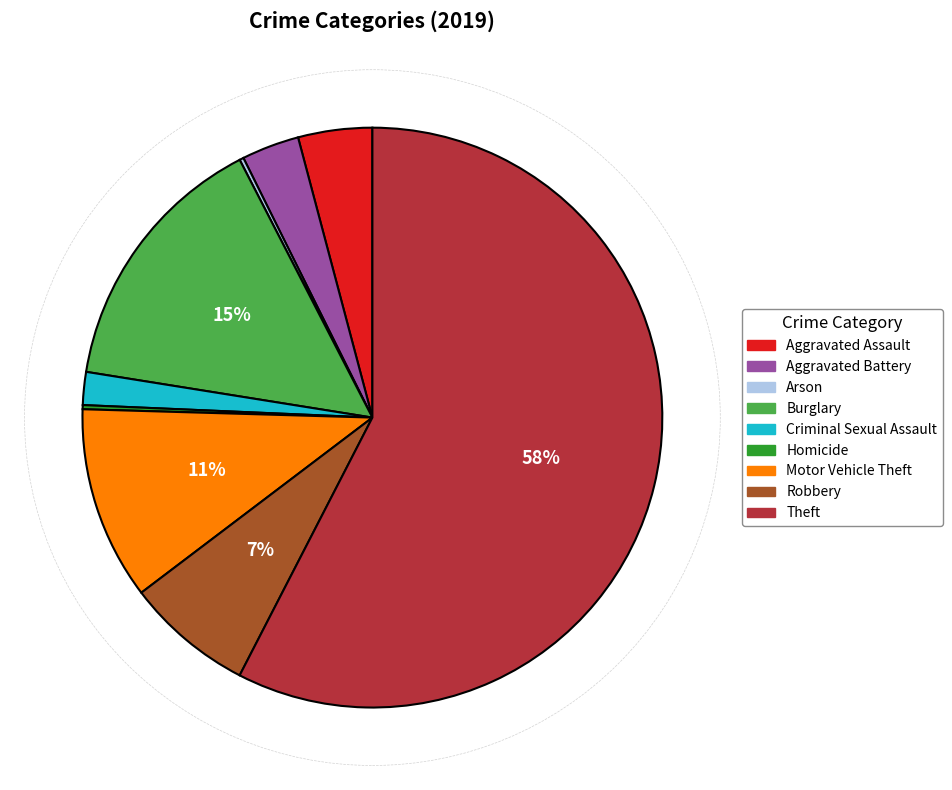

Is the sum of Aggravated Assault and Aggravated Battery greater than half?

No